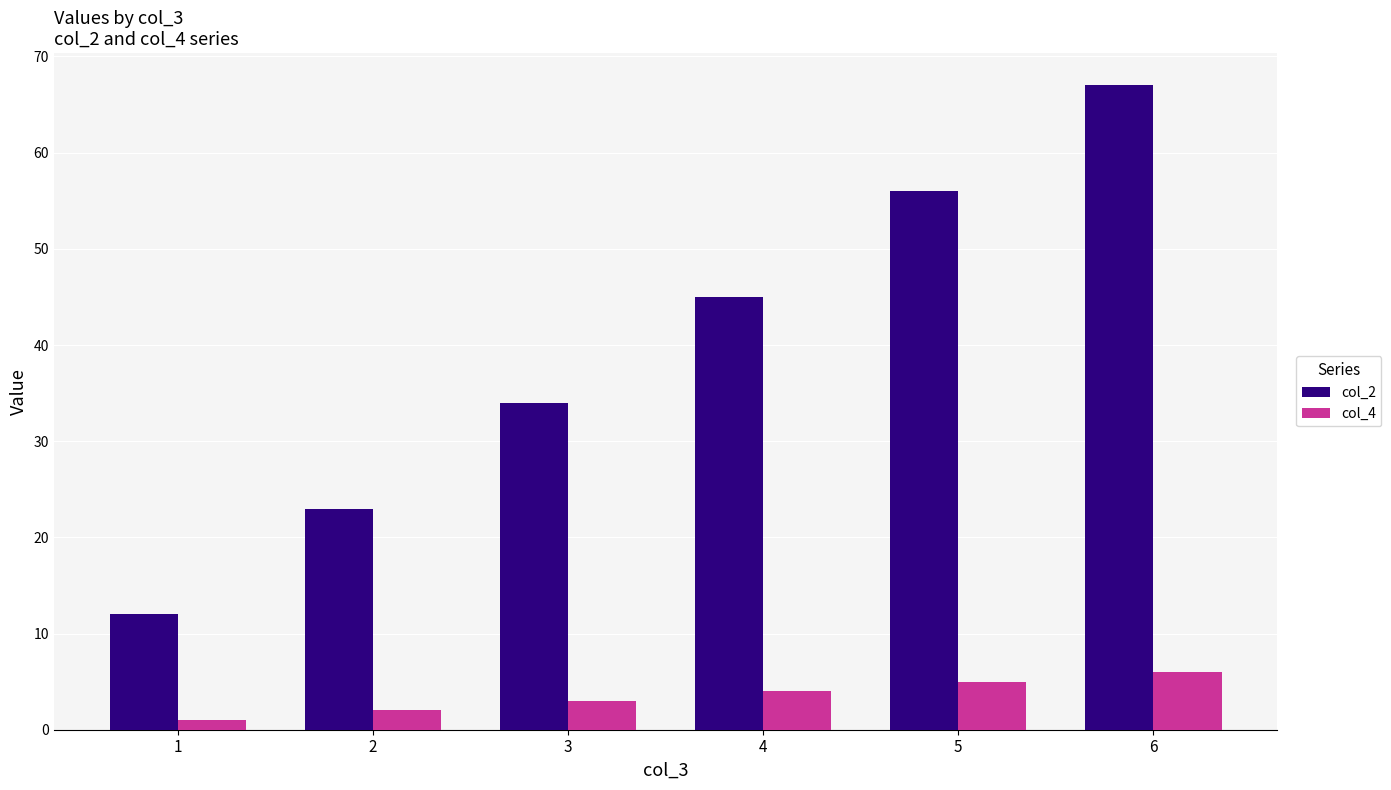

What is the sum of the col_2 values at 4 and 5?

101